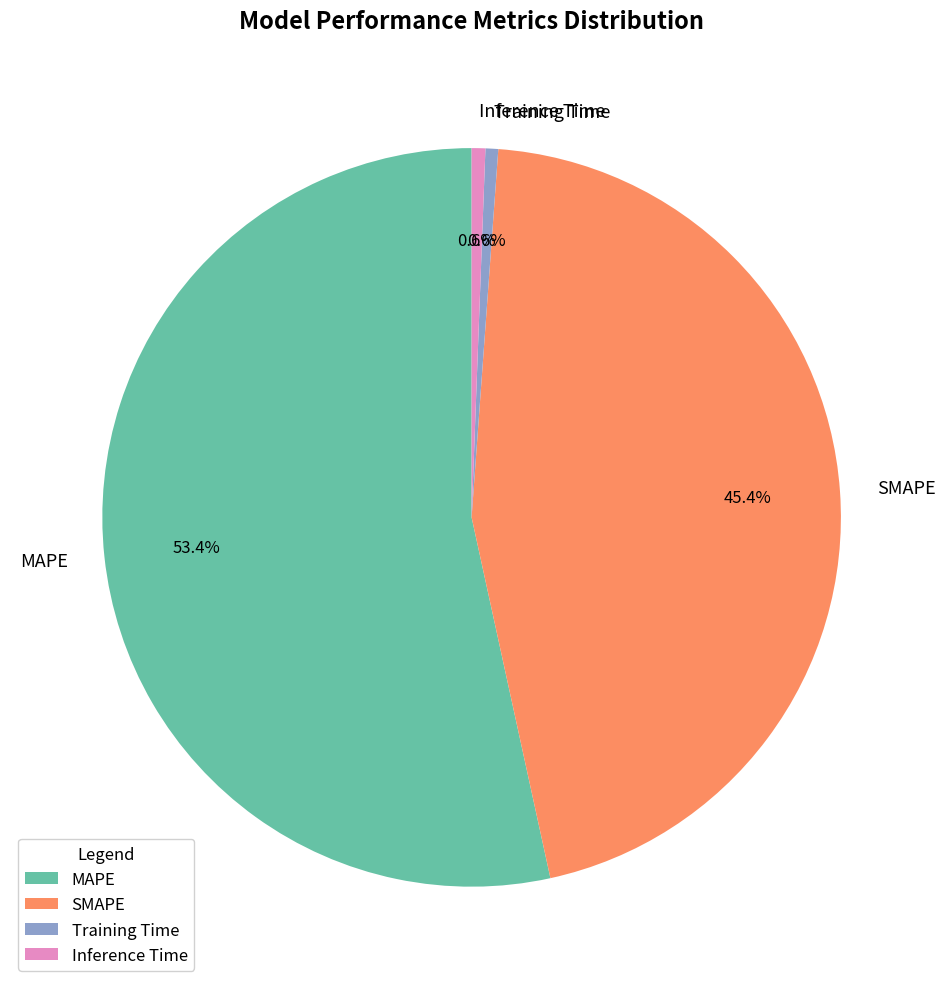

To the nearest percent, what percentage of the pie is Inference Time?

1%